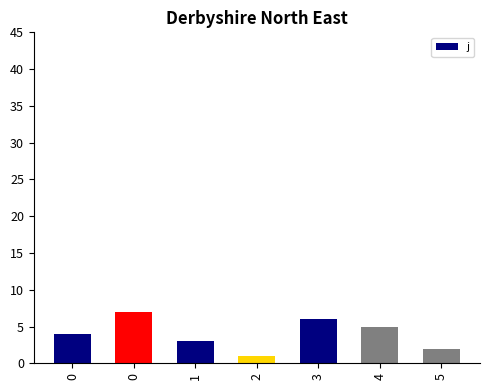

How many values are below 4?

3